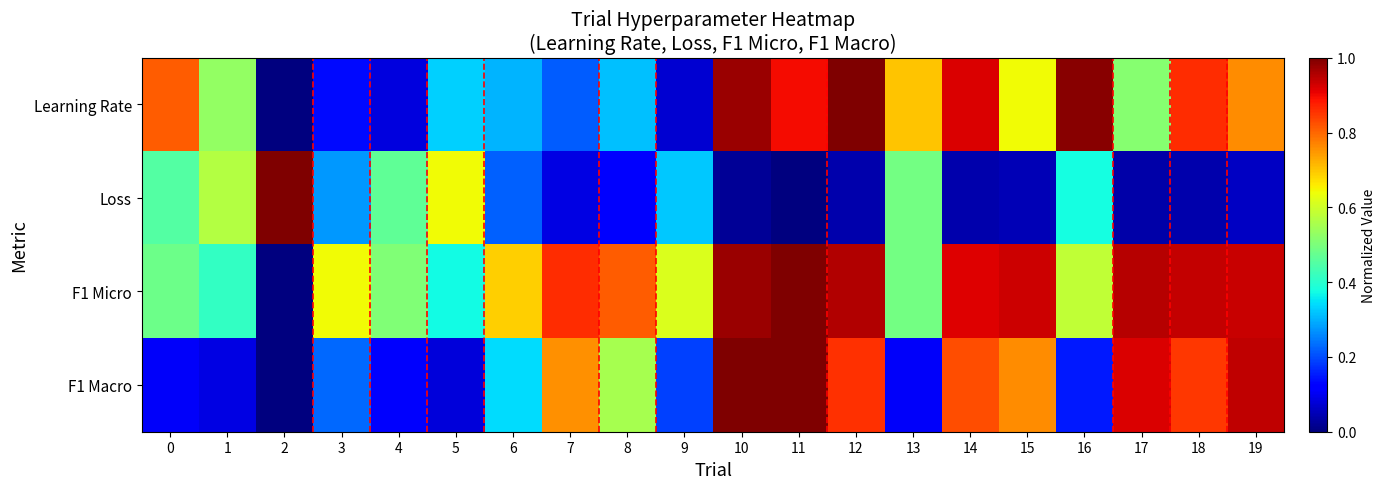

At how many categories does at least one series exceed 0?

20